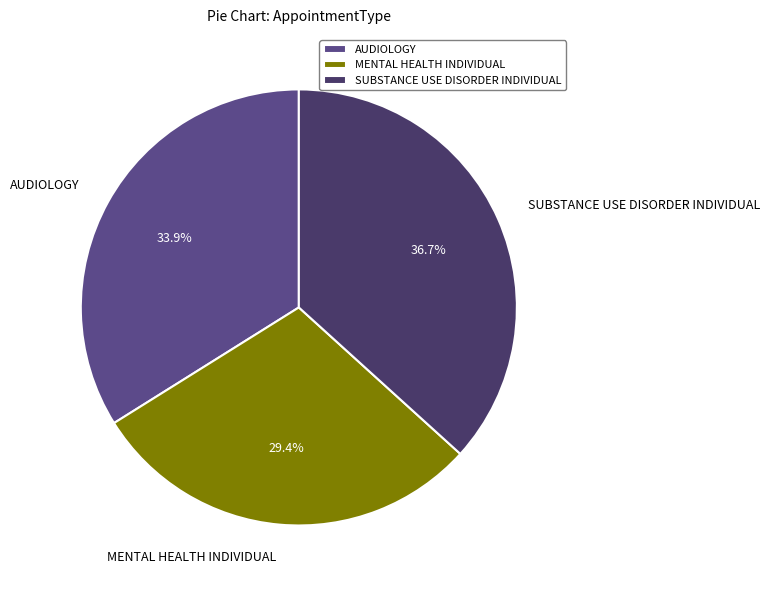

Which has a higher value, MENTAL HEALTH INDIVIDUAL or AUDIOLOGY?

AUDIOLOGY